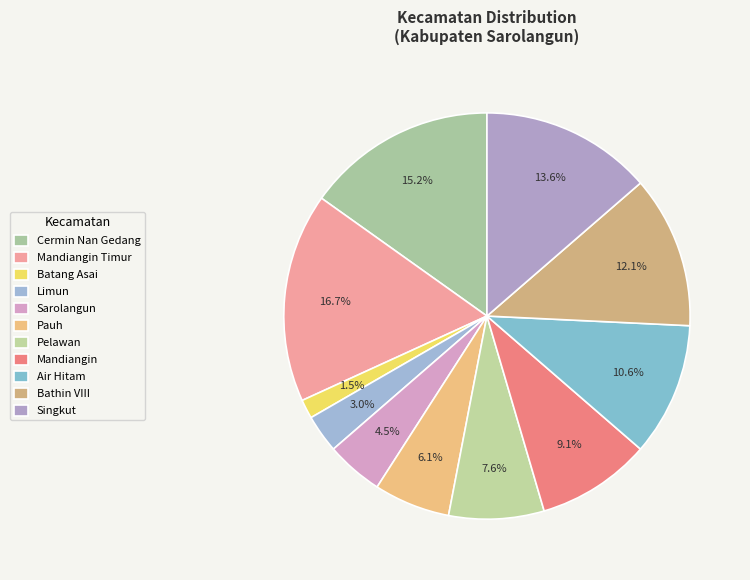

Count the number of slices in the pie.

11